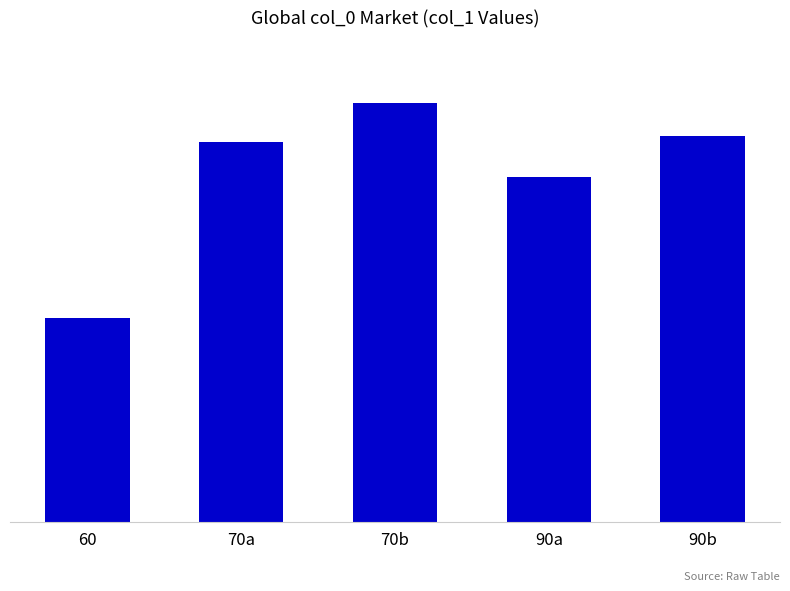

At which category does the chart reach its peak across all series?

70b